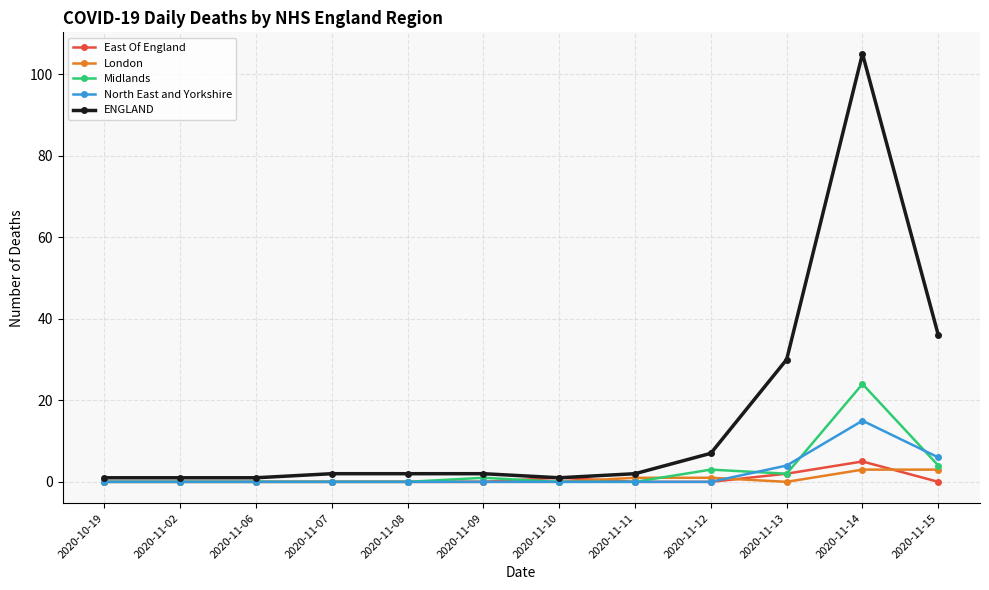

What is the difference between the Midlands values at 2020-11-15 and 2020-11-02?

4